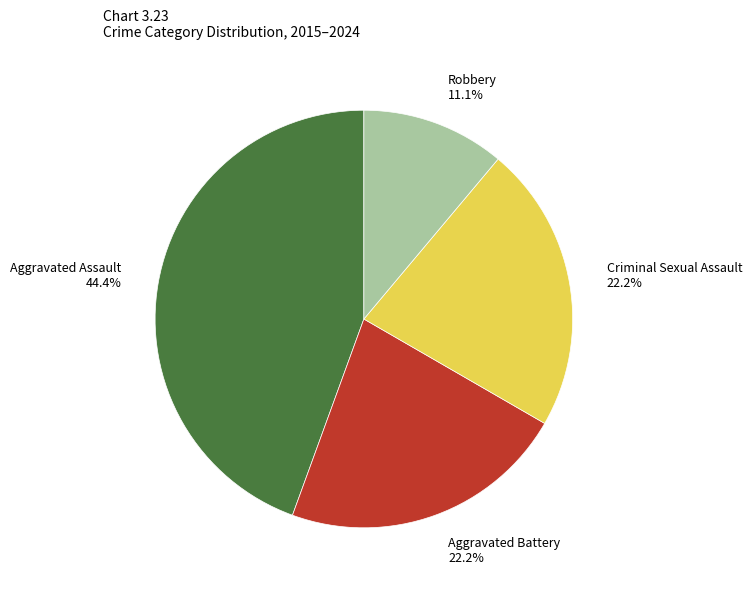

True or false: Aggravated Assault accounts for 44% of the total.

True